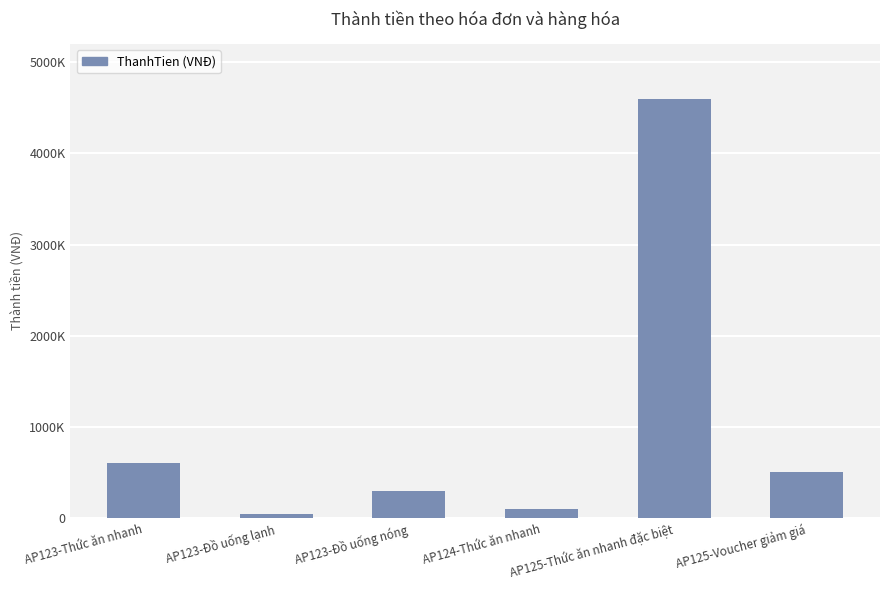

List the labels in order of value, largest first.

AP125-Thức ăn nhanh đặc biệt, AP123-Thức ăn nhanh, AP125-Voucher giảm giá, AP123-Đồ uống nóng, AP124-Thức ăn nhanh, AP123-Đồ uống lạnh